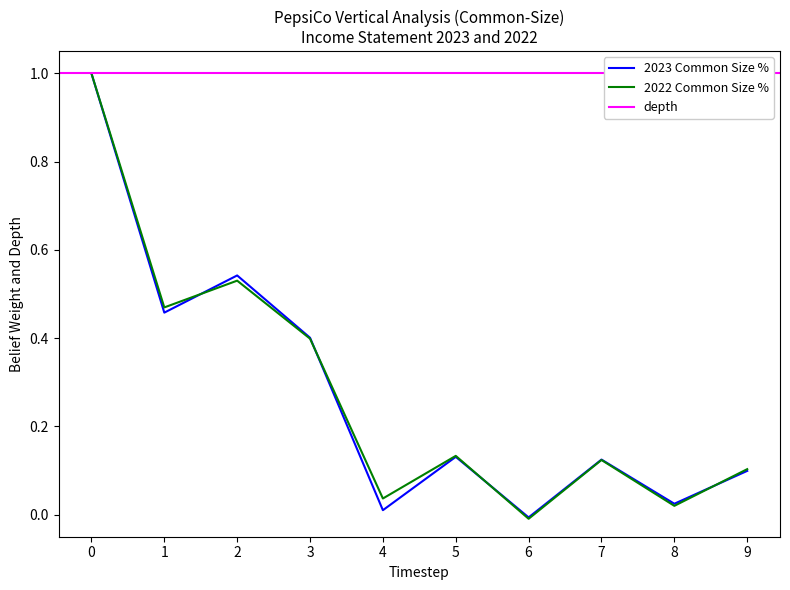

What is the maximum value for 2022 Common Size %?

1.0